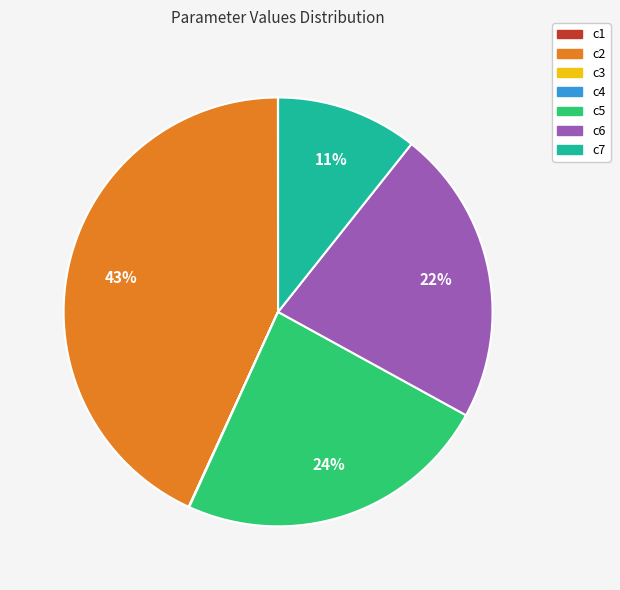

To the nearest percent, what portion does c6 represent?

22%